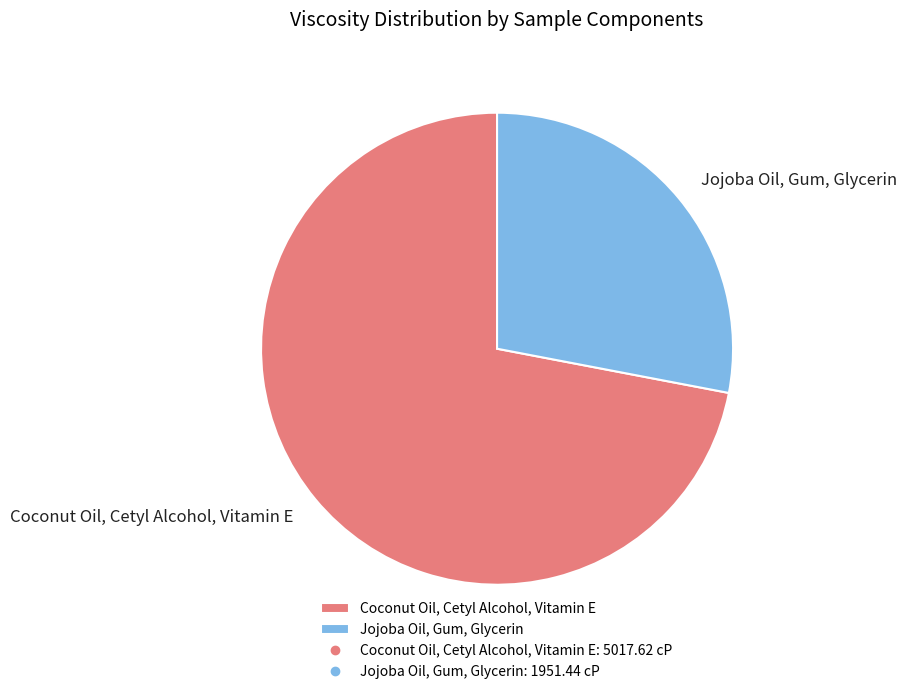

How many slices are in this pie chart?

2